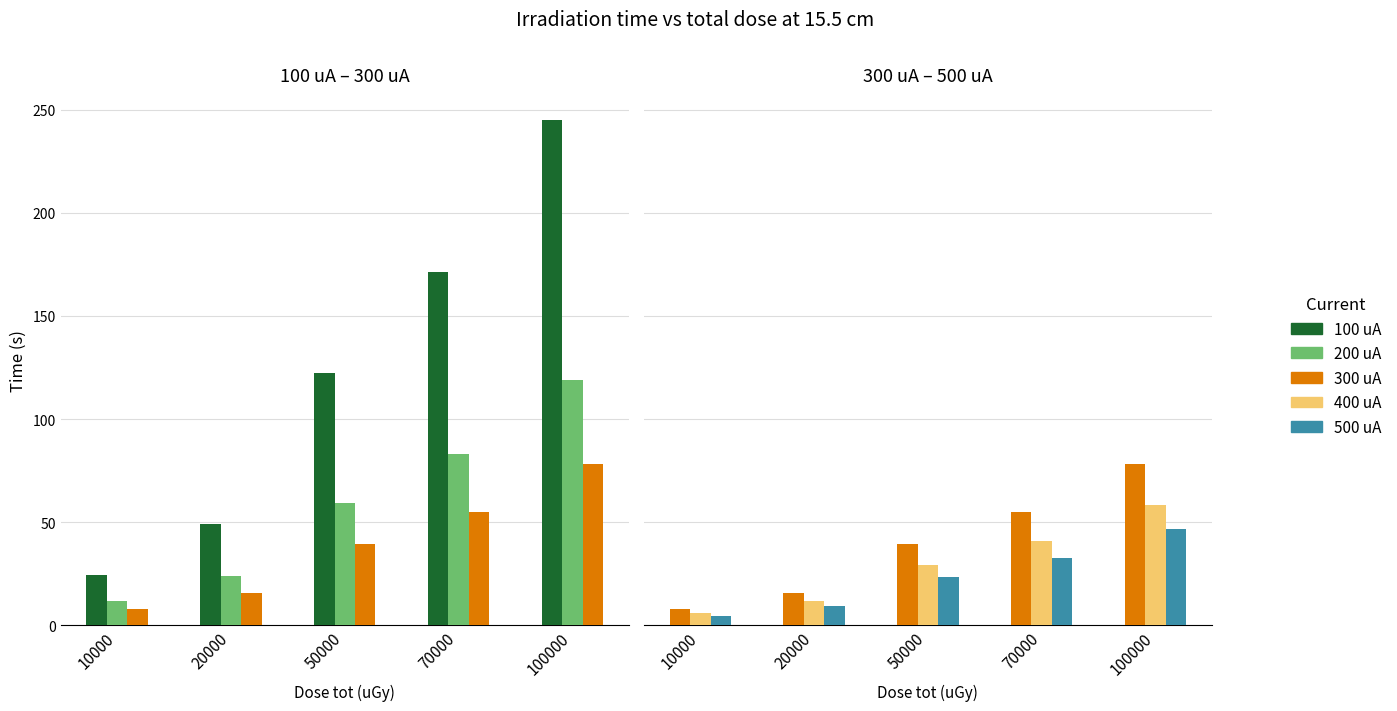

What is the value of the 200 uA bar at the 4th from the left?

83.2